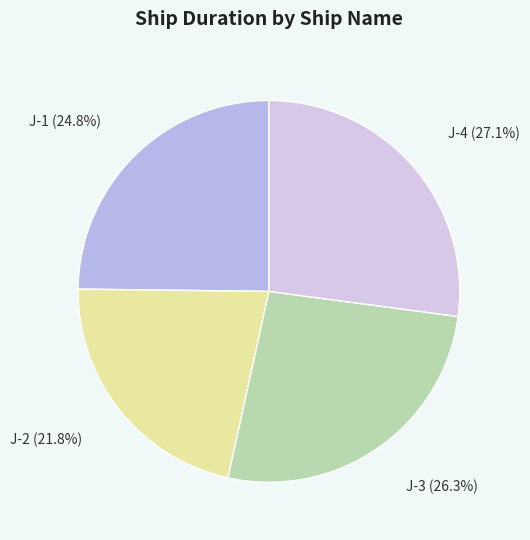

To the nearest percent, what percentage of the pie is J-3?

26%